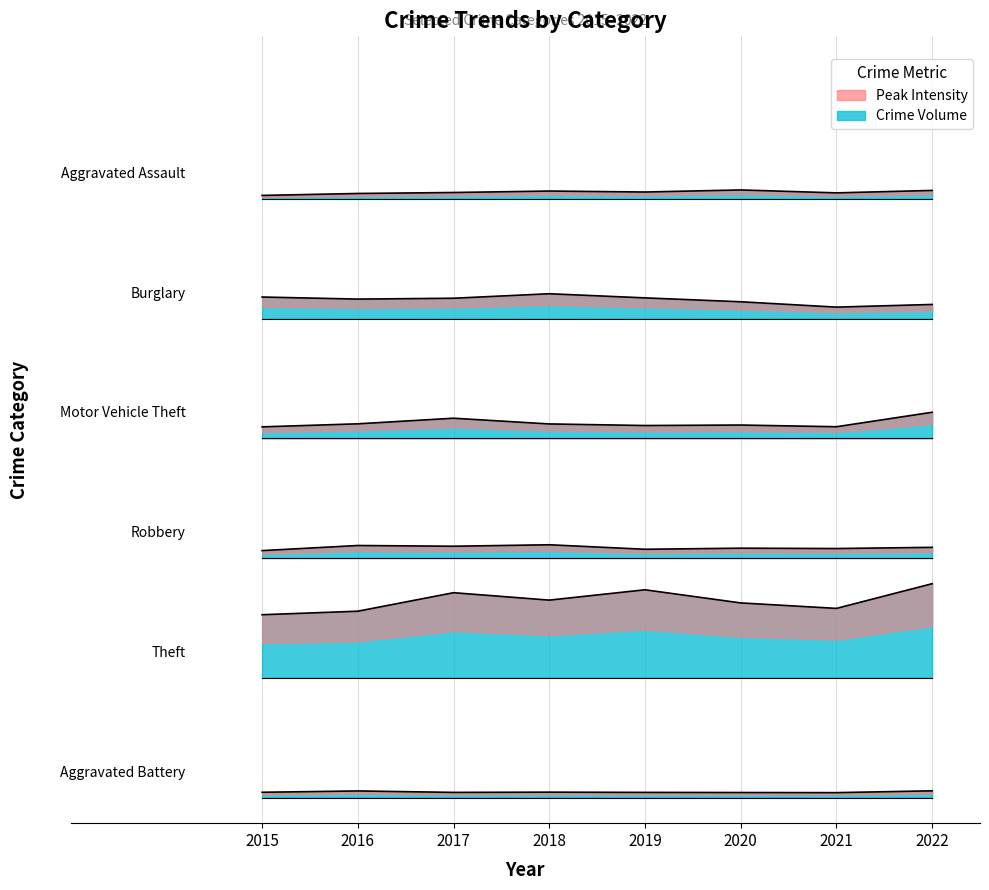

What is the value of the Motor Vehicle Theft point at the 4th from the left?

4.4